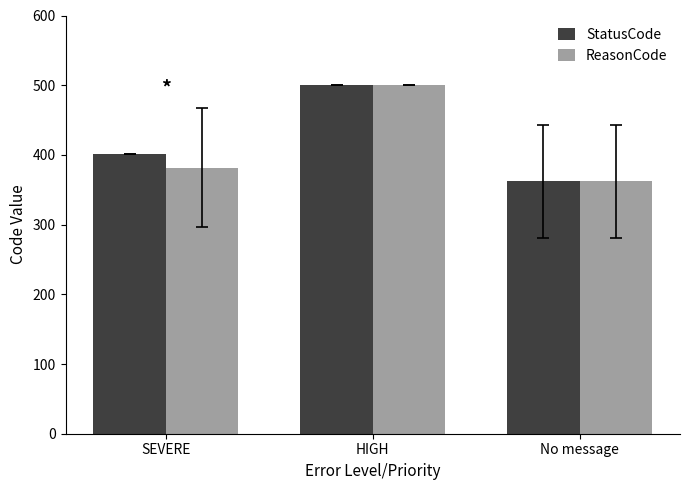

Reading left to right, list all the values displayed in this chart.

StatusCode: 401.0	500.0	362.0
ReasonCode: 381.9	500.0	362.0